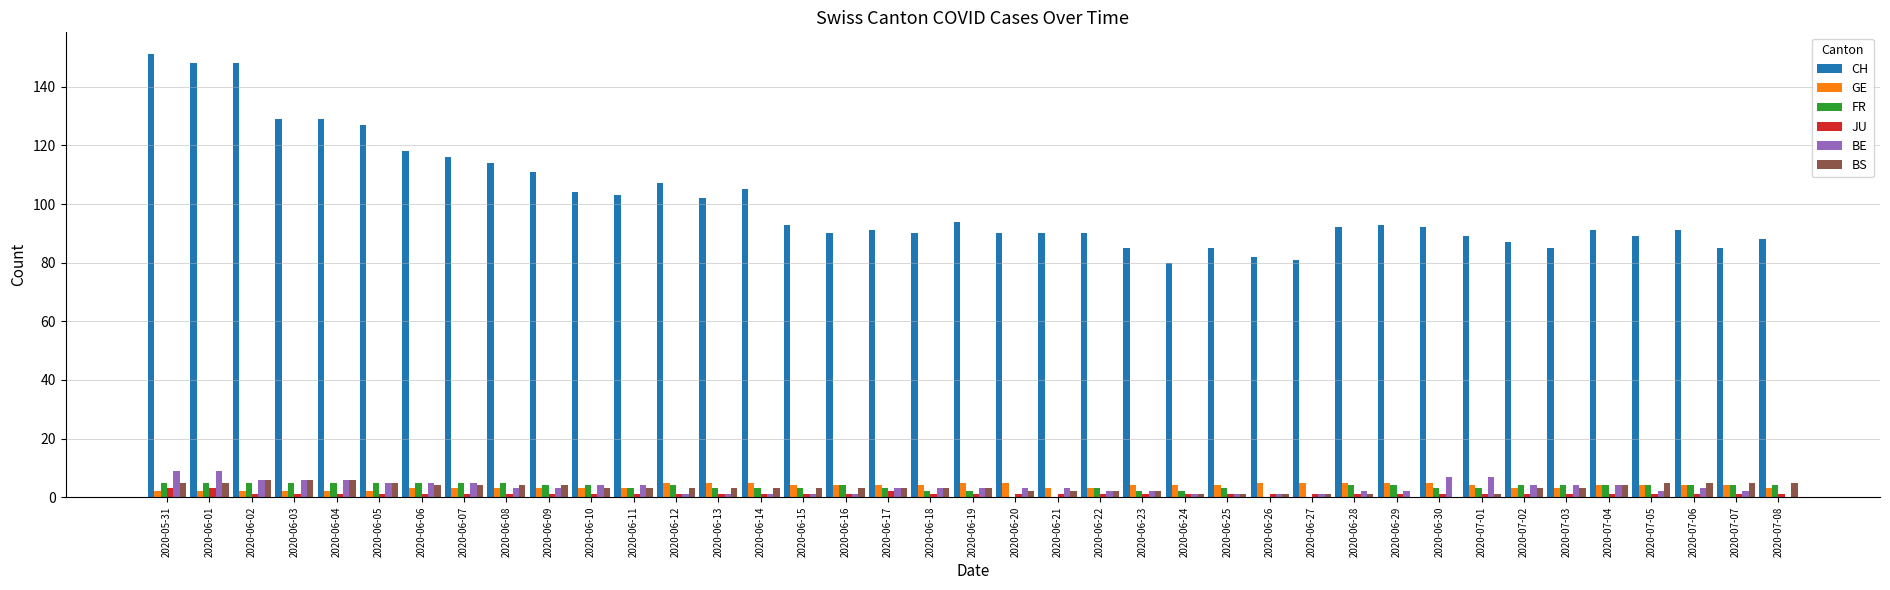

What is the difference between the FR values at 2020-06-15 and 2020-07-05?

1